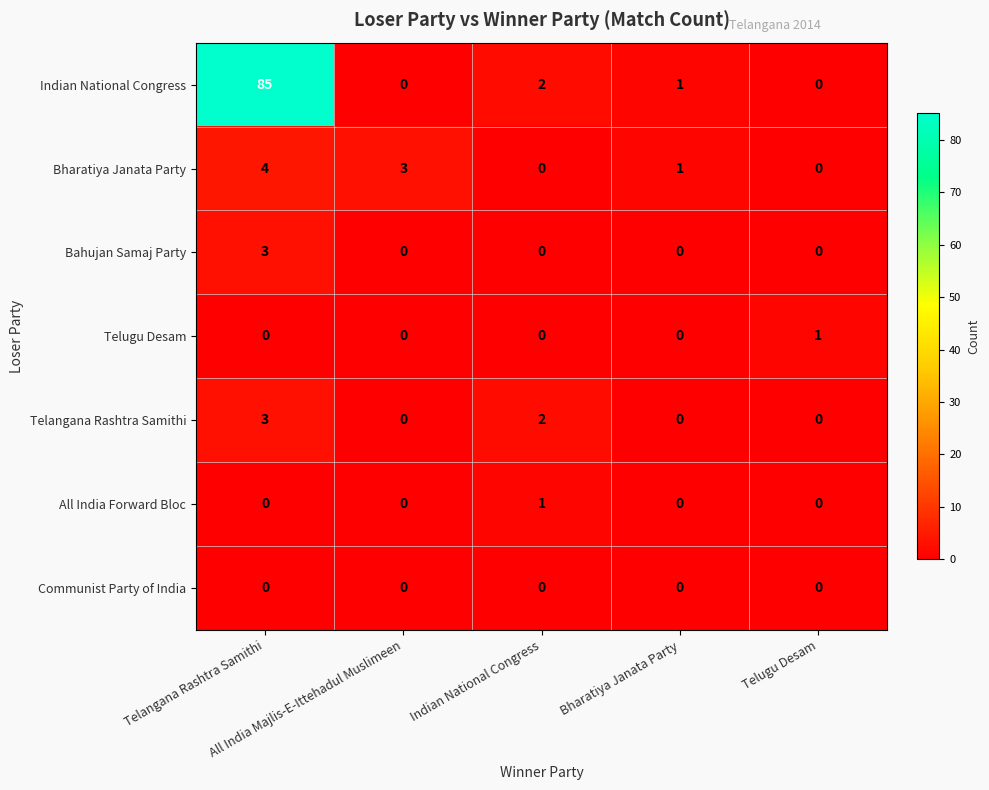

What is the sum of all Bahujan Samaj Party values?

3